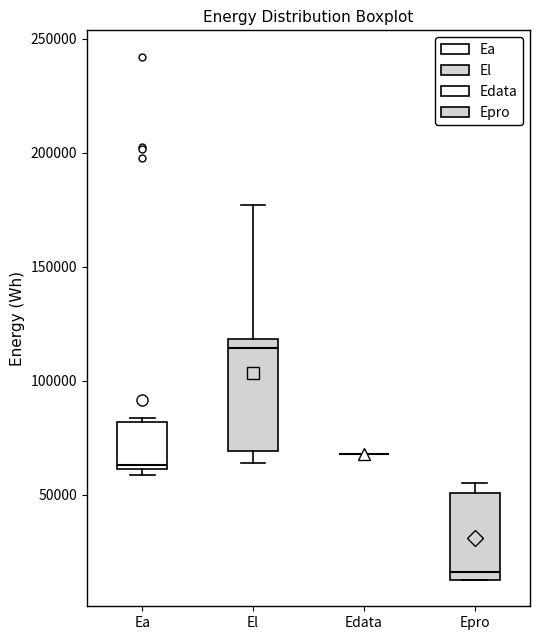

Reading left to right, transcribe this box plot: for each box, give where its median line is, the range the box spans, and where its two whiskers end, as read against the y-axis. The values are not printed on the chart, so give them approximately, as read against the axis.

Ea: median 65000, box 60000 to 80000, whiskers 60000 (just below the box's lower edge) to 85000
El: median 115000, box 70000 to 120000, whiskers 65000 to 175000
Edata: box collapsed to a line at 70000, whiskers 70000 to 70000
Epro: median 15000 (just above the box's lower edge), box 15000 to 50000, whiskers 15000 to 55000